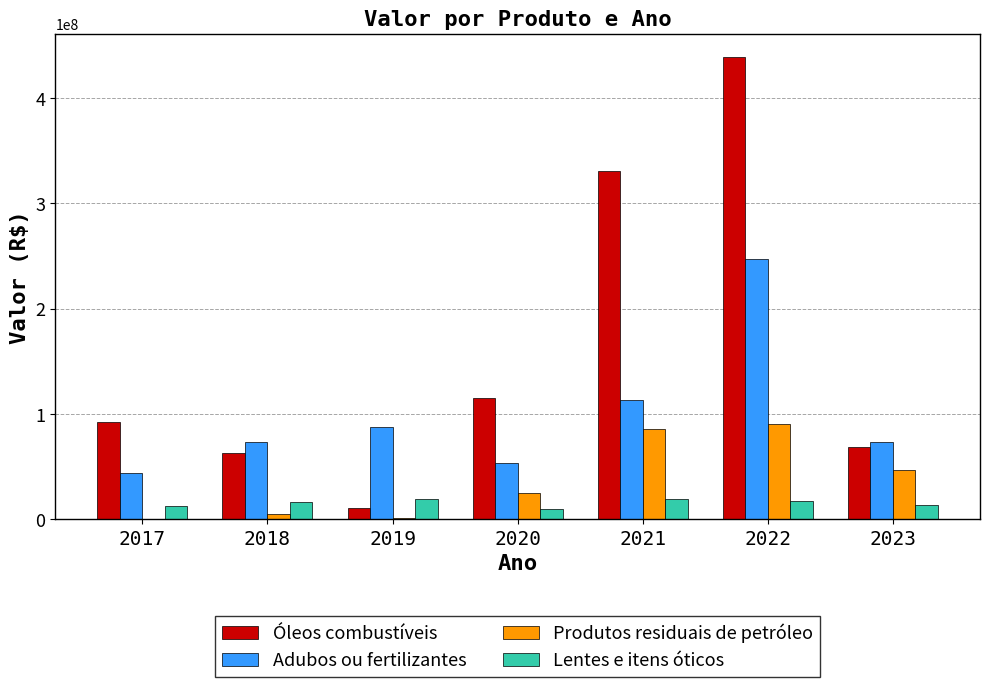

At which label is Óleos combustíveis closest to 224800000?

2021